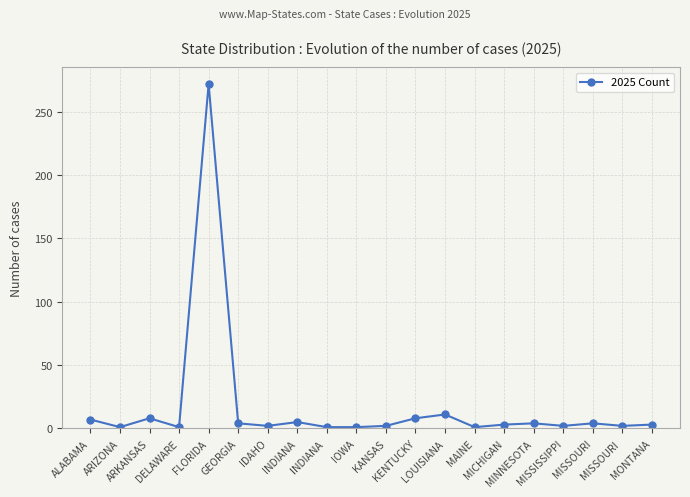

How many categories are shown in the chart?

20